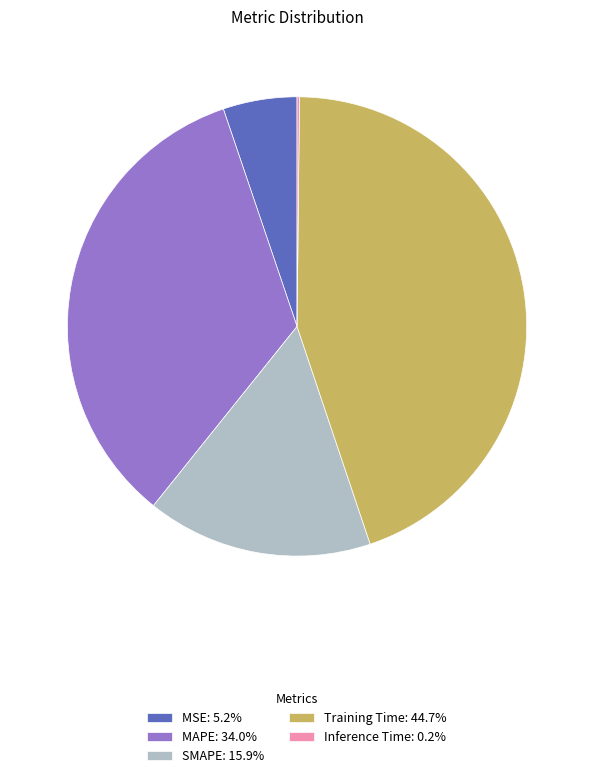

What is the ratio of the value at MAPE: 34.0% to the value at Training Time: 44.7%?

0.8